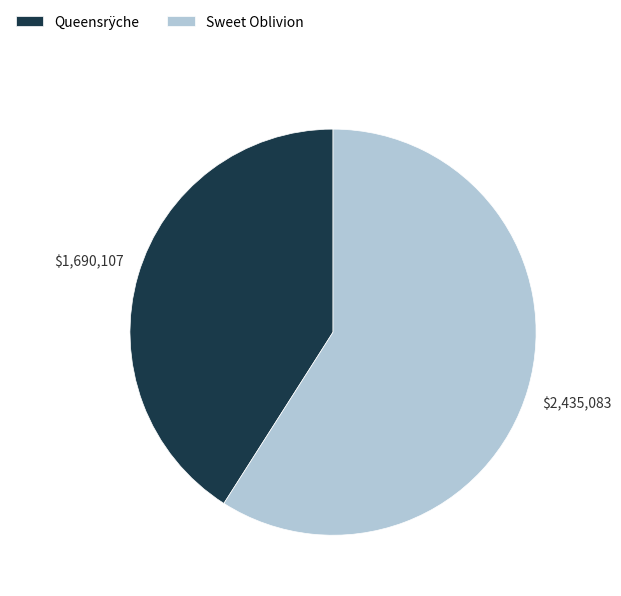

Is it true that Sweet Oblivion is 59% of the pie?

True